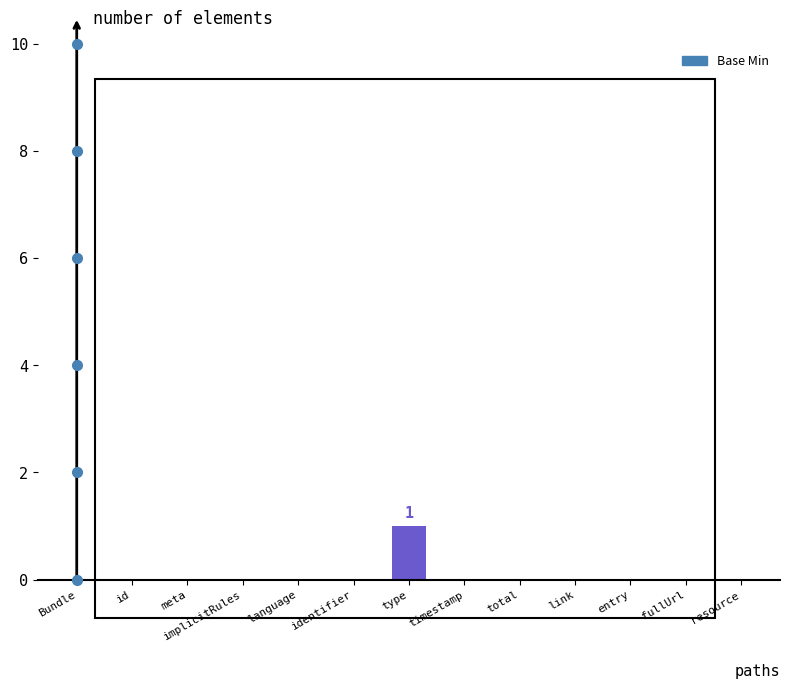

True or false: the data shows -1 at timestamp.

False